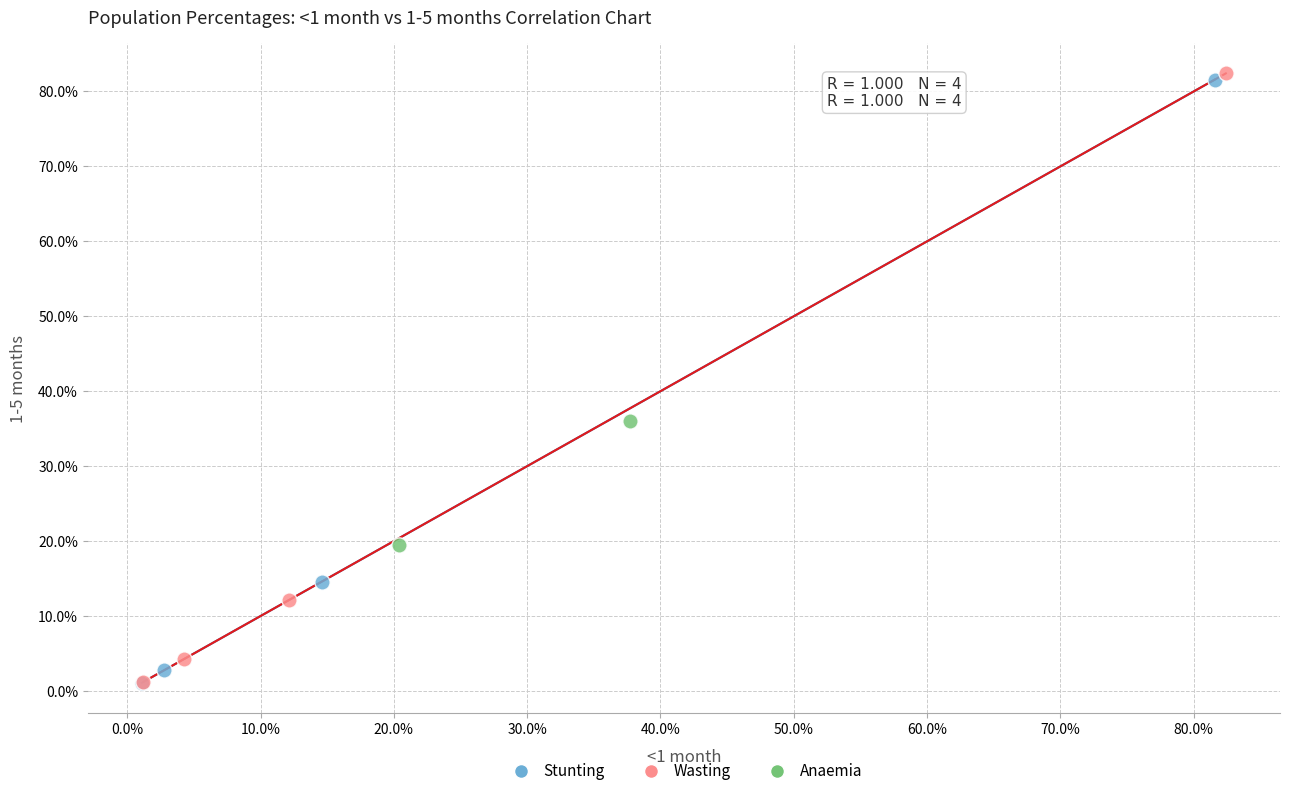

What are all the series names shown in the legend?

Stunting, Wasting, Anaemia